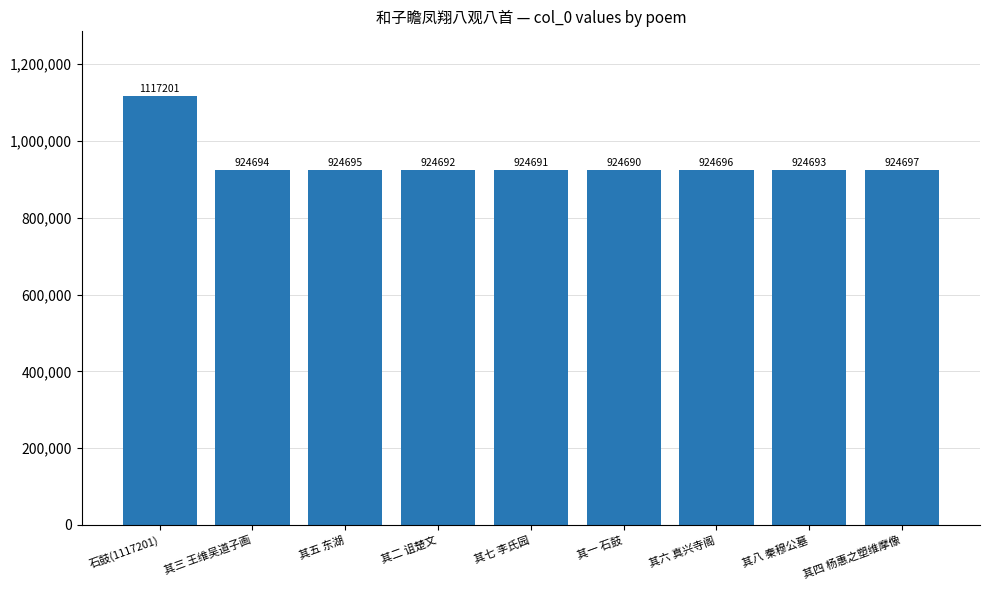

Are the bars grouped side by side (vs. stacked)?

No